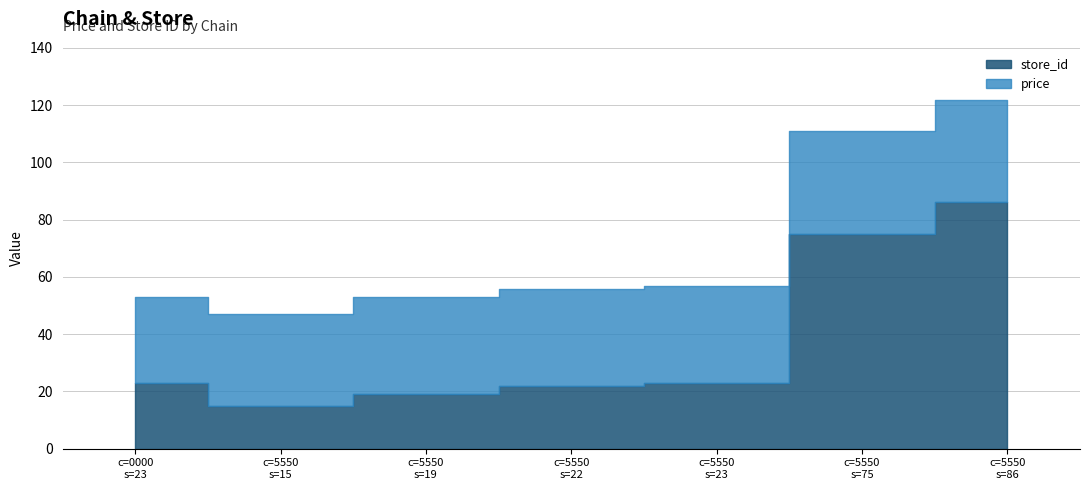

Which has a higher value, 7290873255550_23 or 7290873255550_86?

7290873255550_86